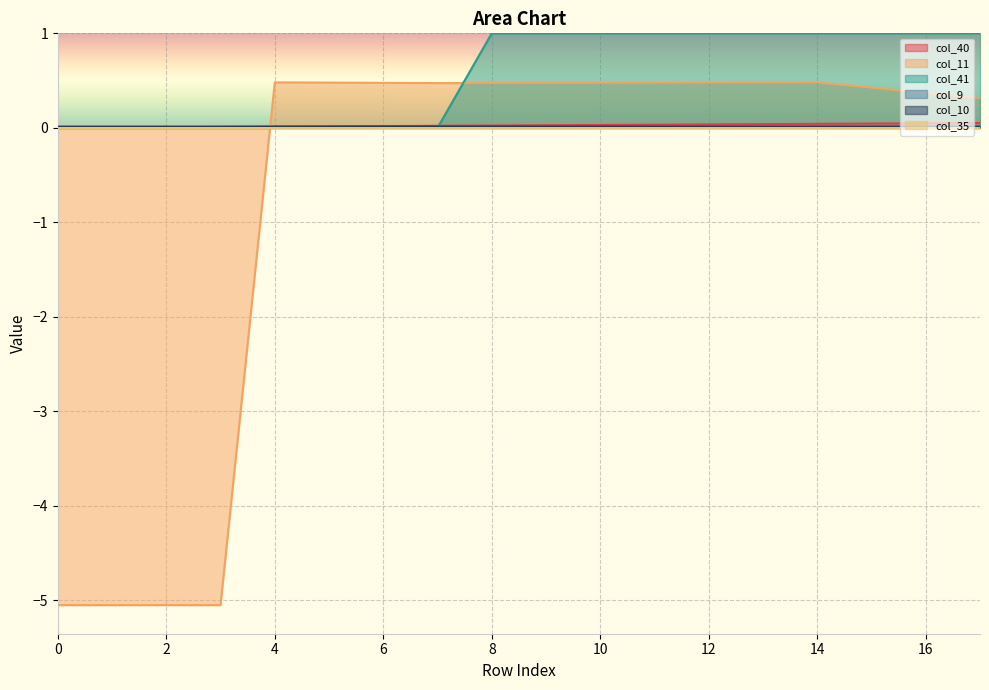

What is the maximum value shown in the chart?

1.0